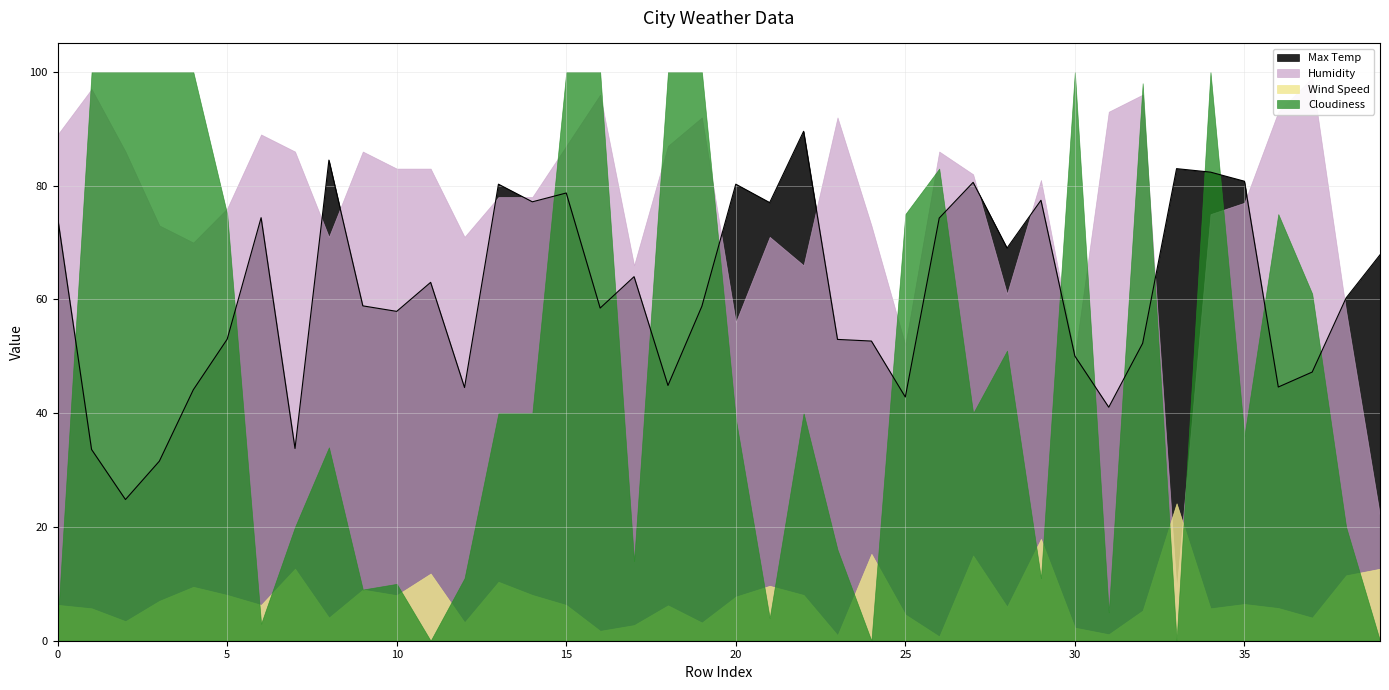

The value of Wind Speed at 2 is 3.4. True or false?

True